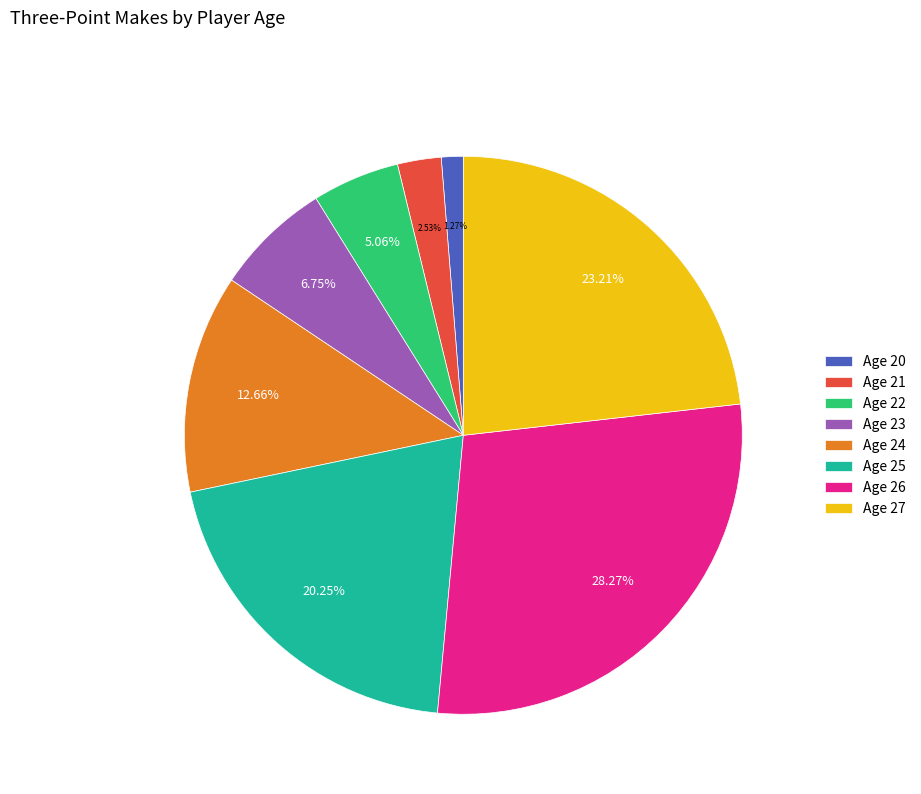

What percentage is the Age 23 slice, to the nearest percent?

7%